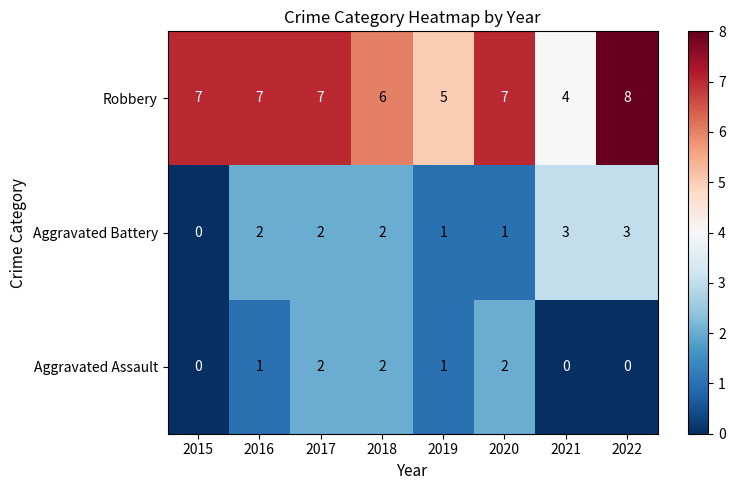

What is the sum of the Aggravated Battery values at 2019 and 2021?

4